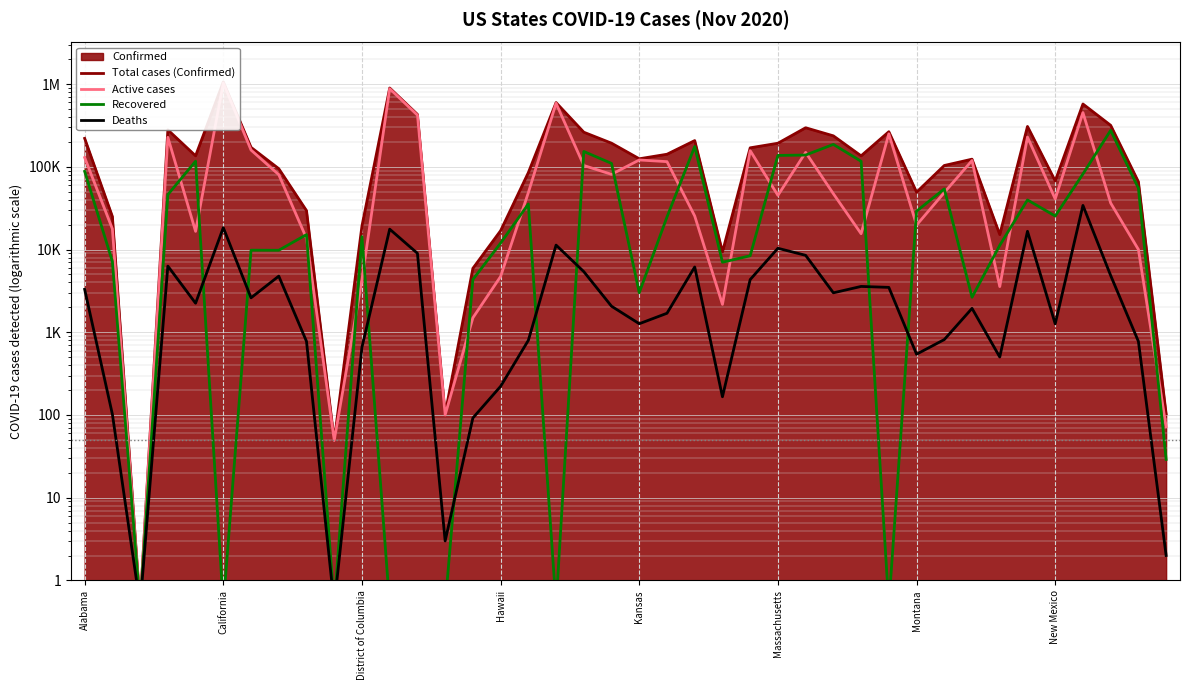

What is the difference between the Deaths values at 10 and 28?

2921.0